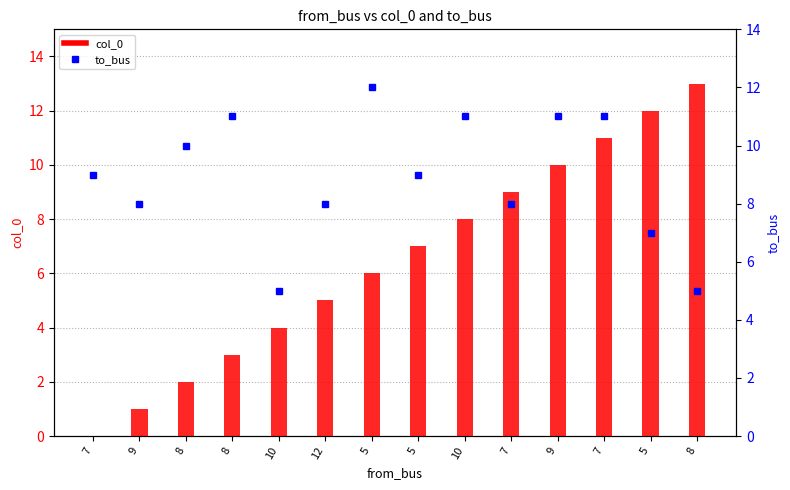

Reading right to left, extract all data points from this chart.

col_0: 13	12	11	10	9	8	7	6	5	4	3	2	1	0
to_bus: 5	7	11	11	8	11	9	12	8	5	11	10	8	9